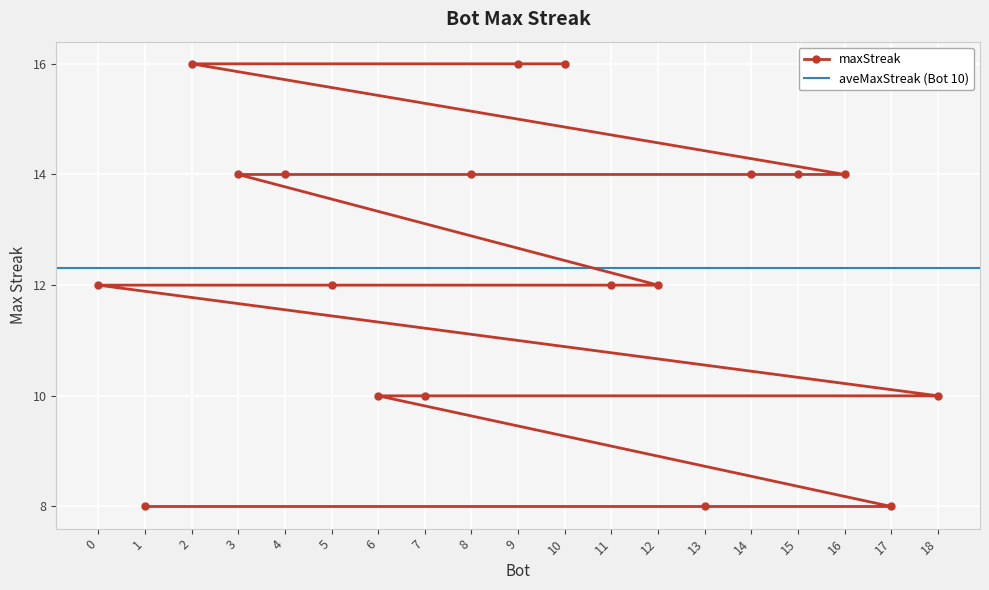

Approximately how many times larger is the value at 1 compared to 9?

0.5